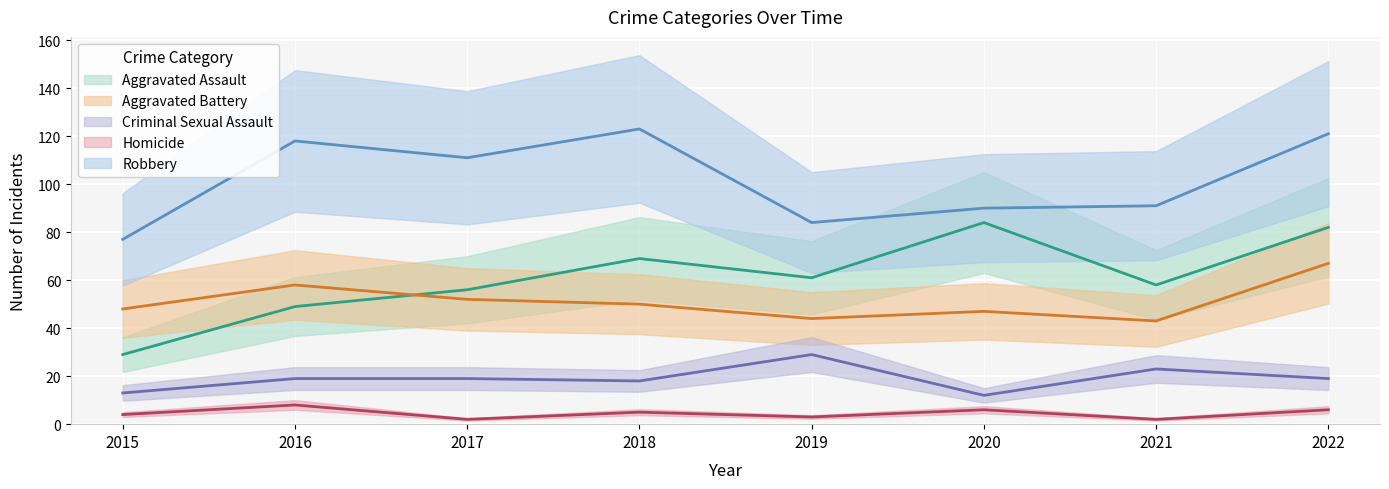

Reading right to left, extract all data points from this chart.

Aggravated Assault: 2022=82	2021=58	2020=84	2019=61	2018=69	2017=56	2016=49	2015=29
Aggravated Battery: 2022=67	2021=43	2020=47	2019=44	2018=50	2017=52	2016=58	2015=48
Criminal Sexual Assault: 2022=19	2021=23	2020=12	2019=29	2018=18	2017=19	2016=19	2015=13
Homicide: 2022=6	2021=2	2020=6	2019=3	2018=5	2017=2	2016=8	2015=4
Robbery: 2022=121	2021=91	2020=90	2019=84	2018=123	2017=111	2016=118	2015=77